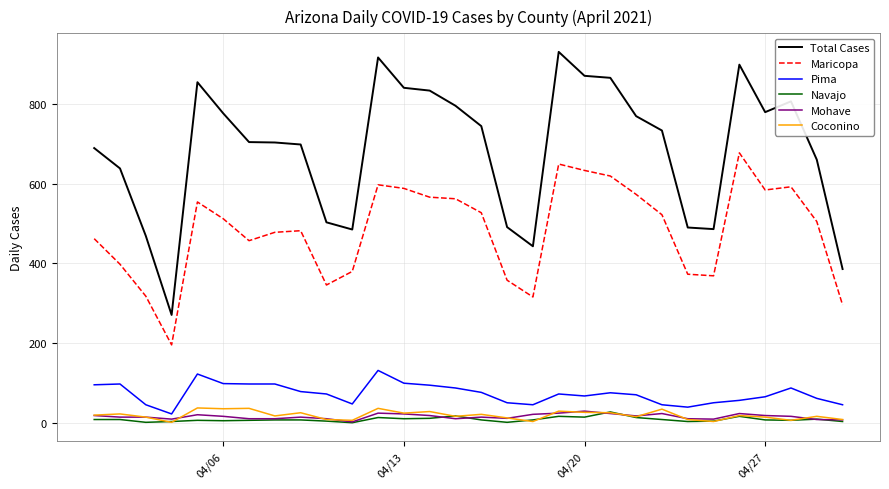

What is the minimum value for Mohave?

3